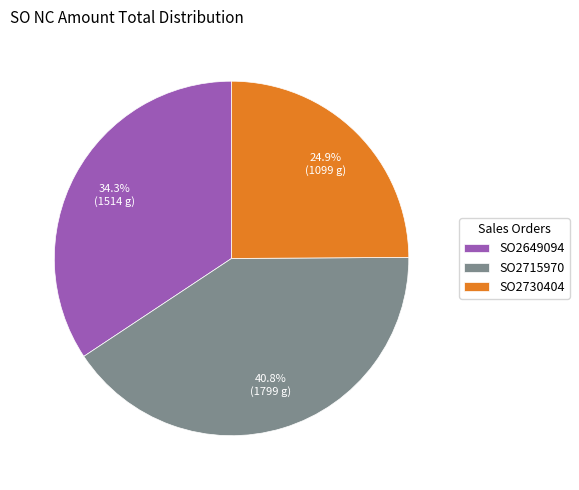

Is it true that SO2715970 is 29% of the pie?

False